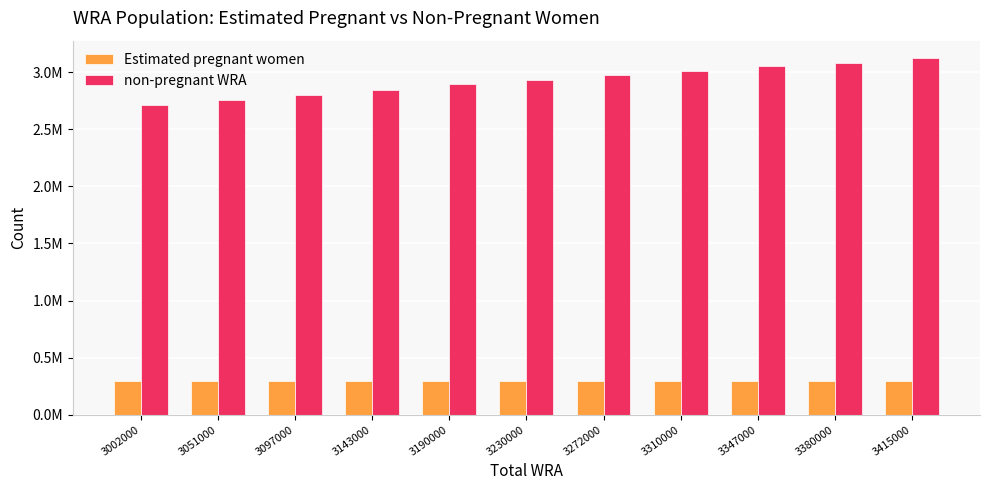

At 3380000, list the series in order from largest to smallest.

non-pregnant WRA, Estimated pregnant women